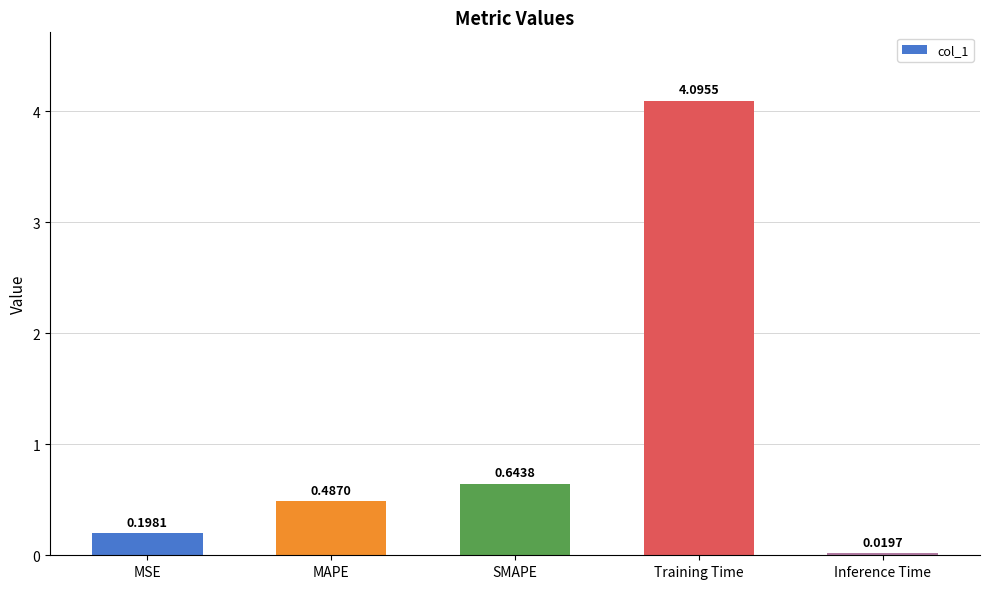

Rank the categories by value from highest to lowest.

Training Time, SMAPE, MAPE, MSE, Inference Time